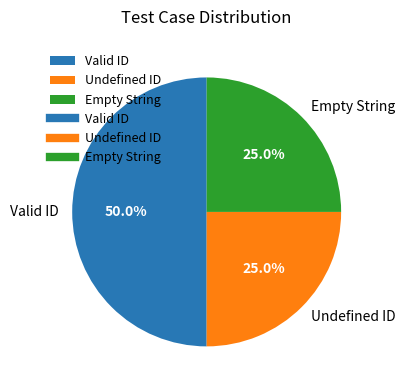

What percentage is the Valid ID slice, to the nearest percent?

50%